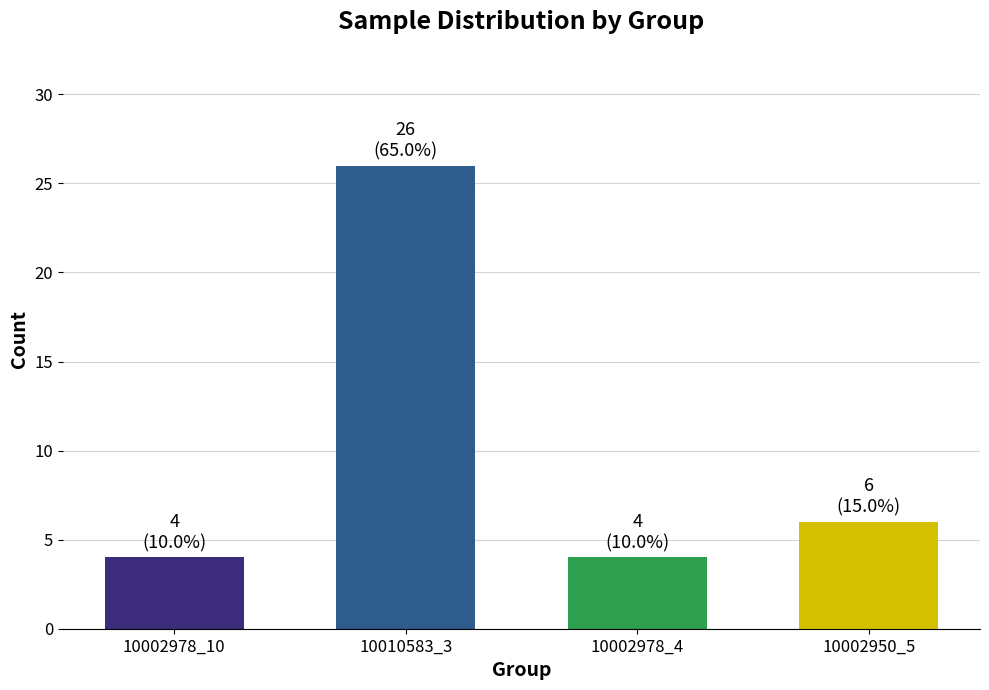

The chart shows a value of 9 at 10010583_3. True or false?

False